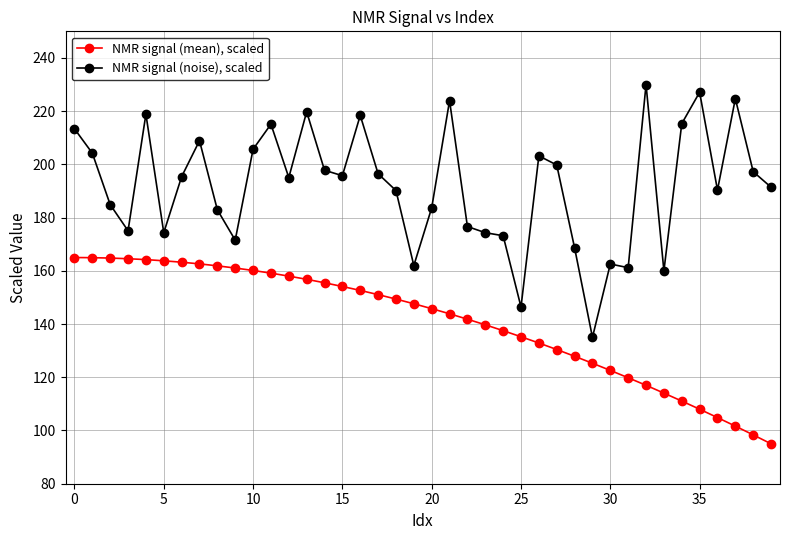

Is this an area chart (filled region under the line)?

No